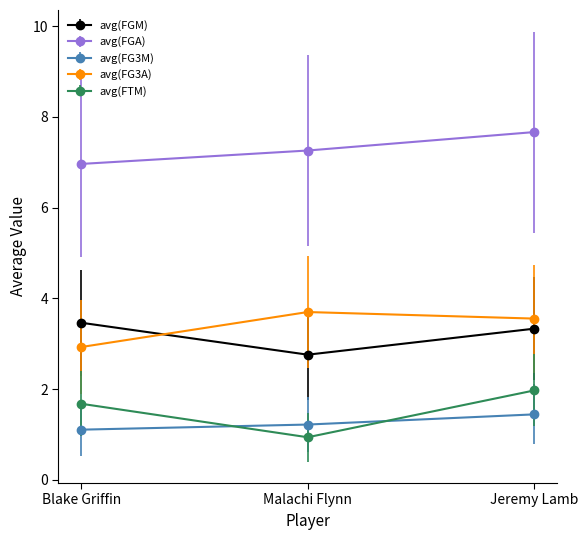

The value of avg(FGM) at Jeremy Lamb is 3.3. True or false?

True